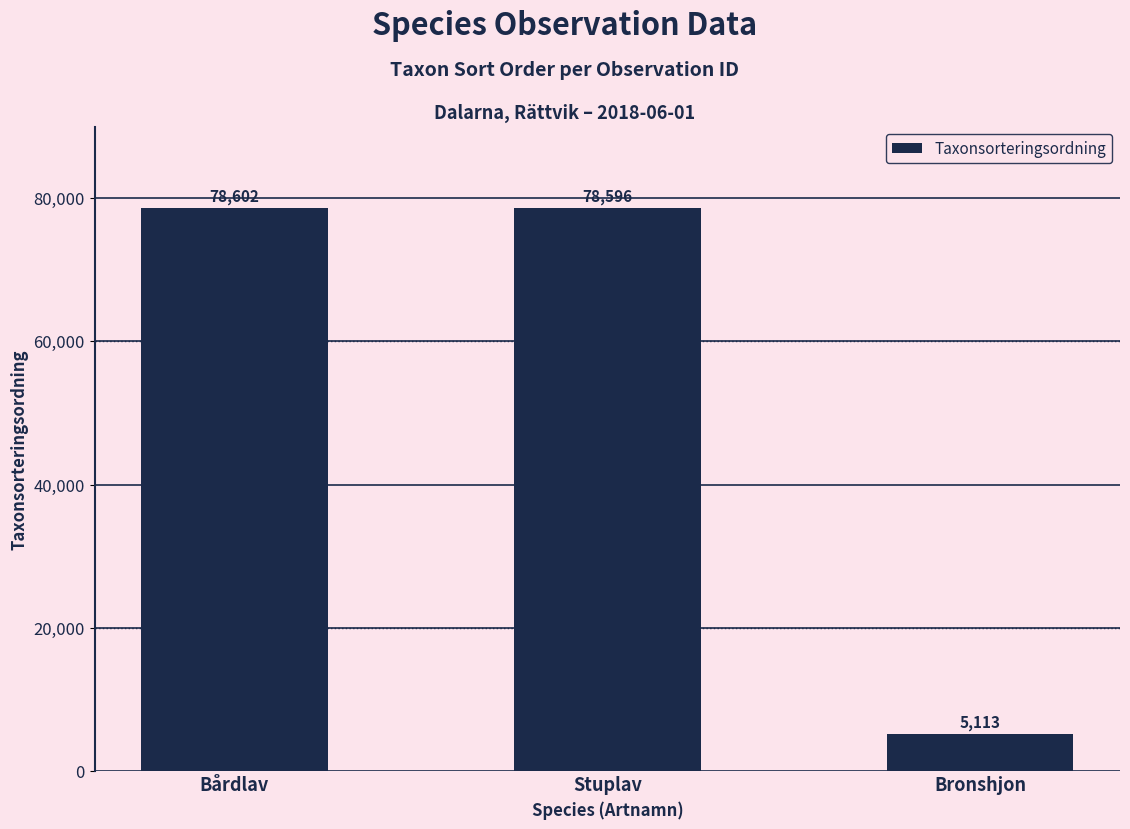

True or false: the data shows 113535 at Stuplav.

False